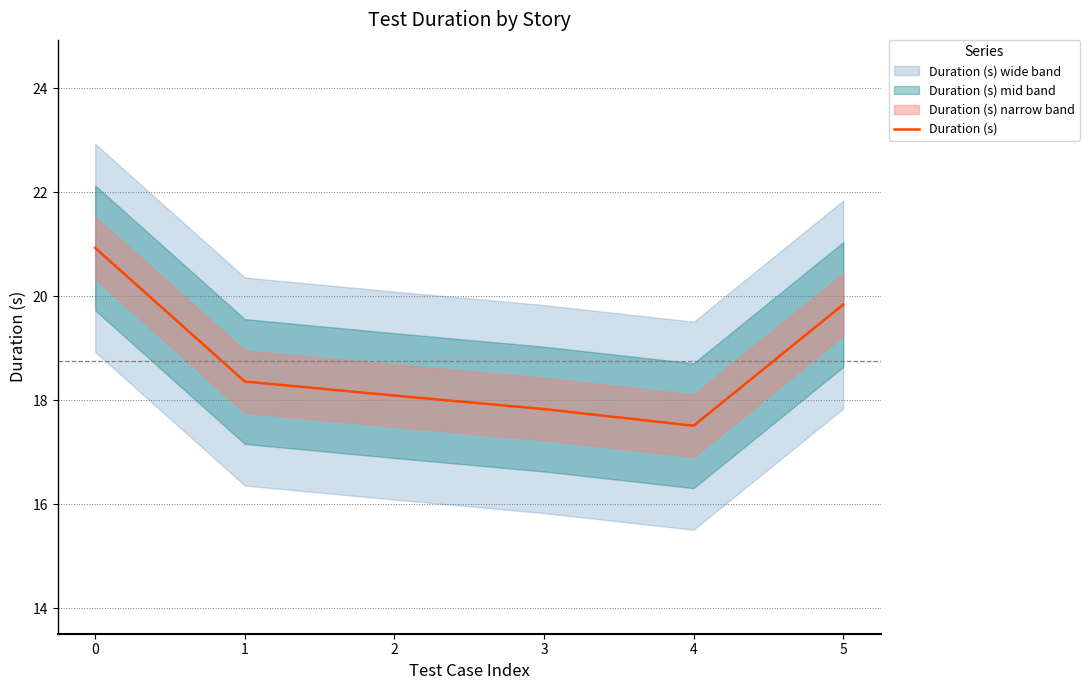

How many lines are shown in the chart?

1